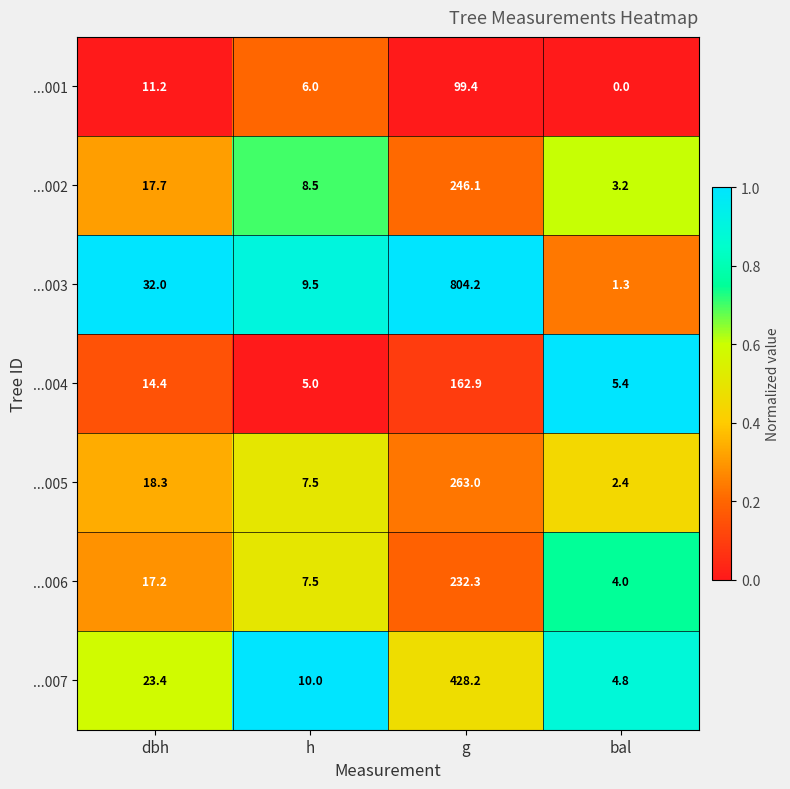

How many data points does each series have?

4